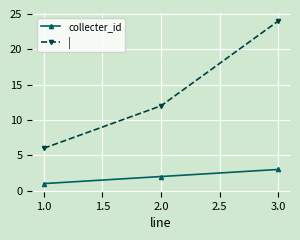

What is the total value across all series at 1.0?

7